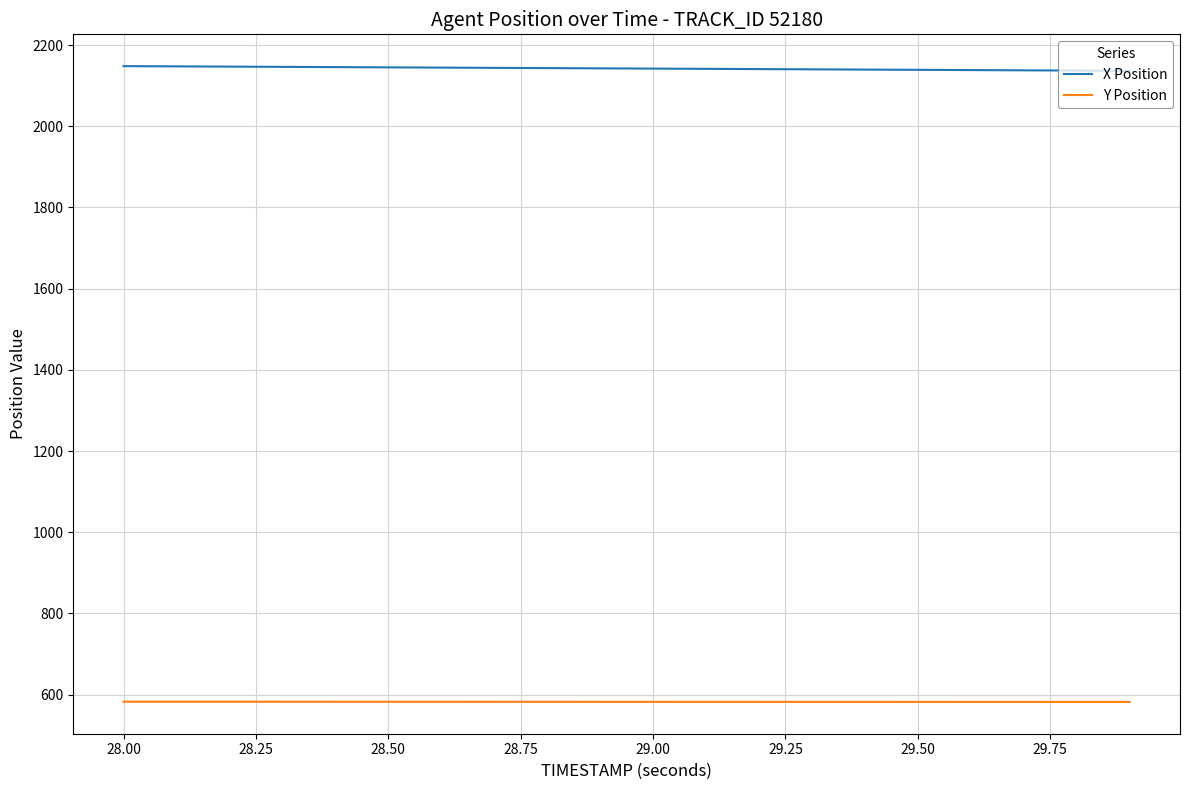

What is the maximum value for X Position?

2148.1